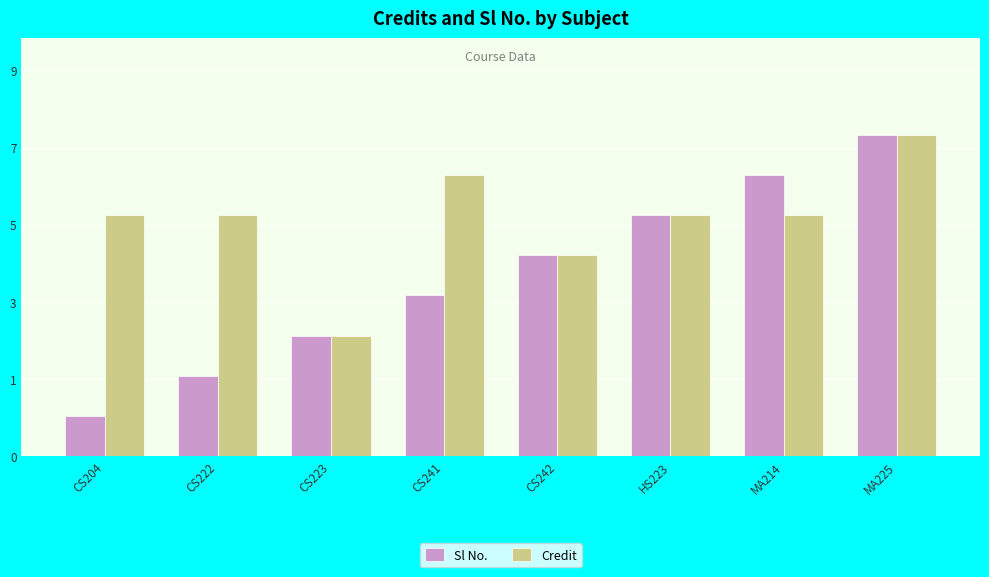

Does the chart contain stacked bars?

No